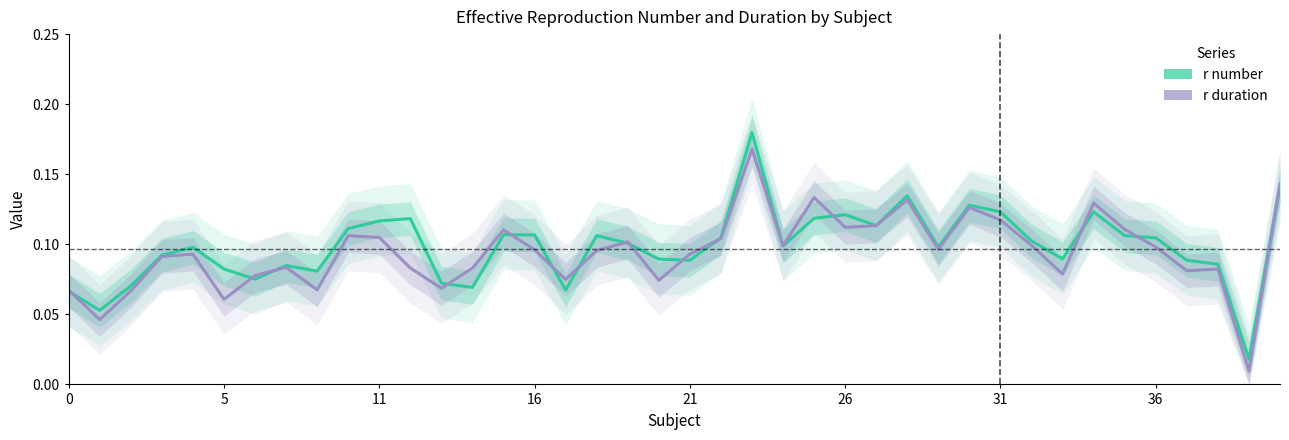

What is the value of the r number point at the 8th from the left?

0.1